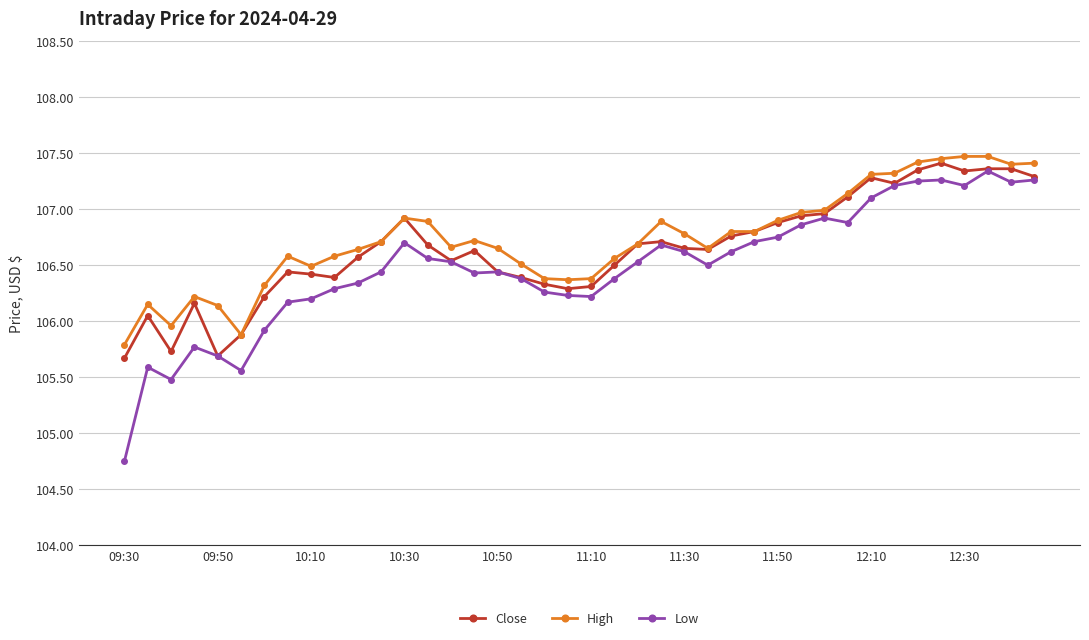

List the series in order of their overall mean, lowest first.

Low, Close, High